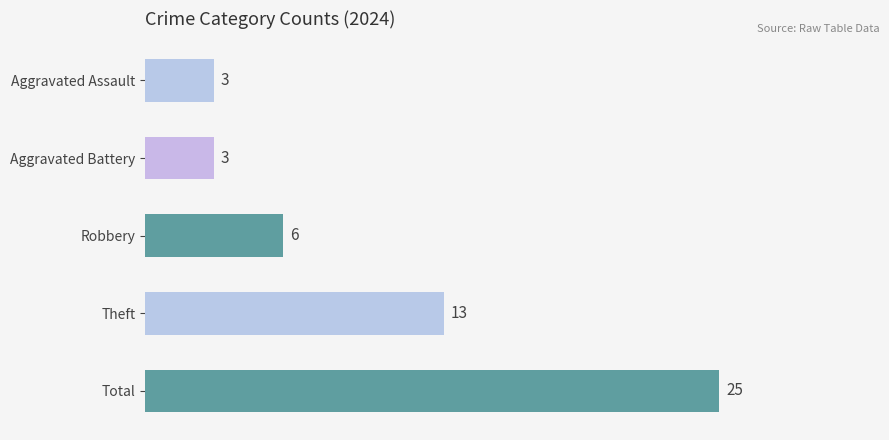

What is the label of the 5th bar from the top?

Total